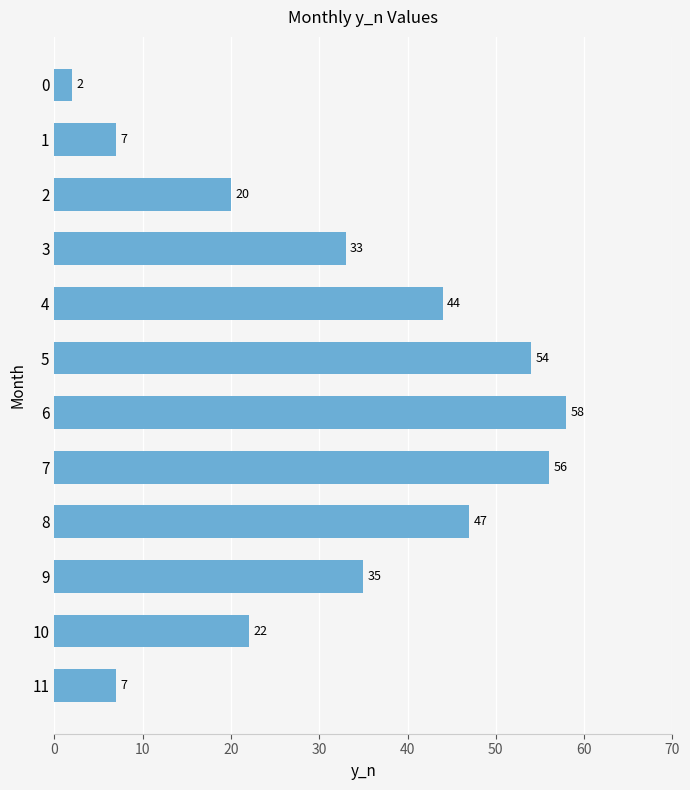

What is the difference between the maximum and minimum values?

56